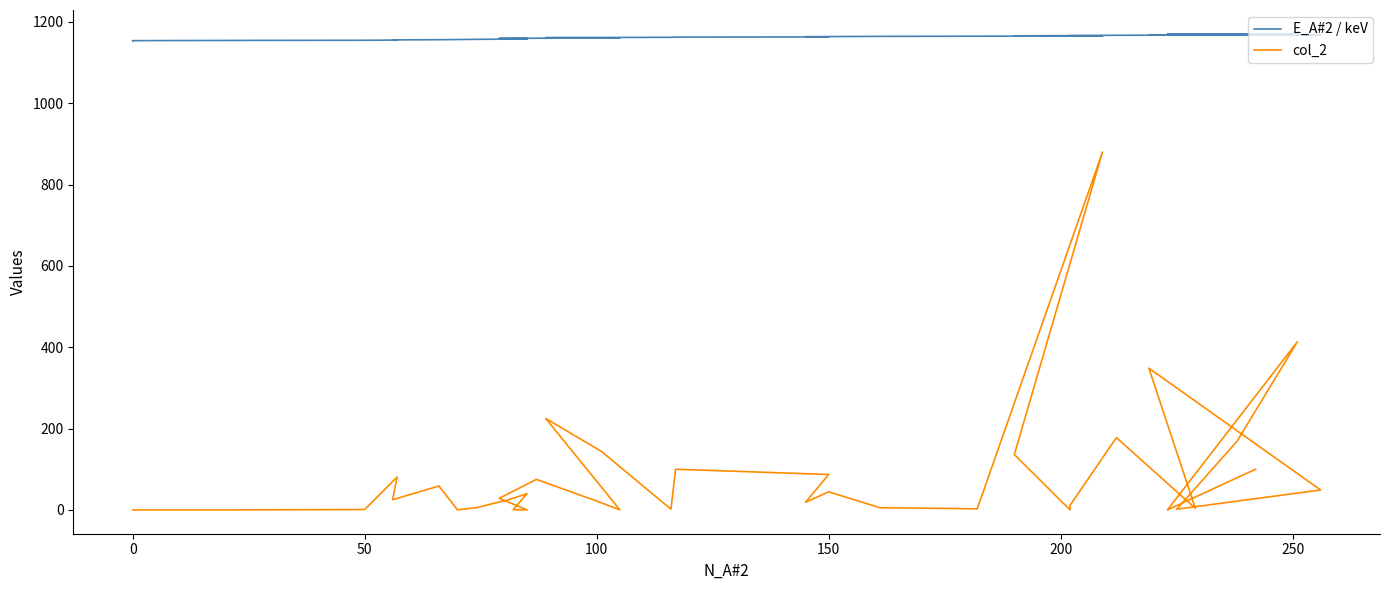

Reading right to left, list all the values displayed in this chart.

E_A#2 / keV: 1170.7	1170.3	1169.8	1169.4	1168.9	1168.5	1168.0	1167.5	1167.1	1166.6	1166.2	1165.7	1165.3	1164.8	1164.4	1163.9	1163.5	1163.0	1162.6	1162.1	1161.6	1161.2	1160.7	1160.3	1159.8	1159.4	1158.9	1158.5	1158.0	1157.6	1157.1	1156.6	1156.2	1155.7	1155.3	1154.8	1154.4	1153.9	1153.5	1153.0
col_2: 100.0	0.1	413.4	169.0	1.8	49.0	348.4	4.0	177.8	11.1	0.1	136.1	880.1	2.8	5.4	44.4	18.8	87.1	100.0	1.8	144.0	225.0	0.1	21.8	75.1	28.4	0.1	0.4	40.1	25.0	5.4	0.1	58.8	25.0	81.0	1.0	0.0	0.0	0.0	0.0